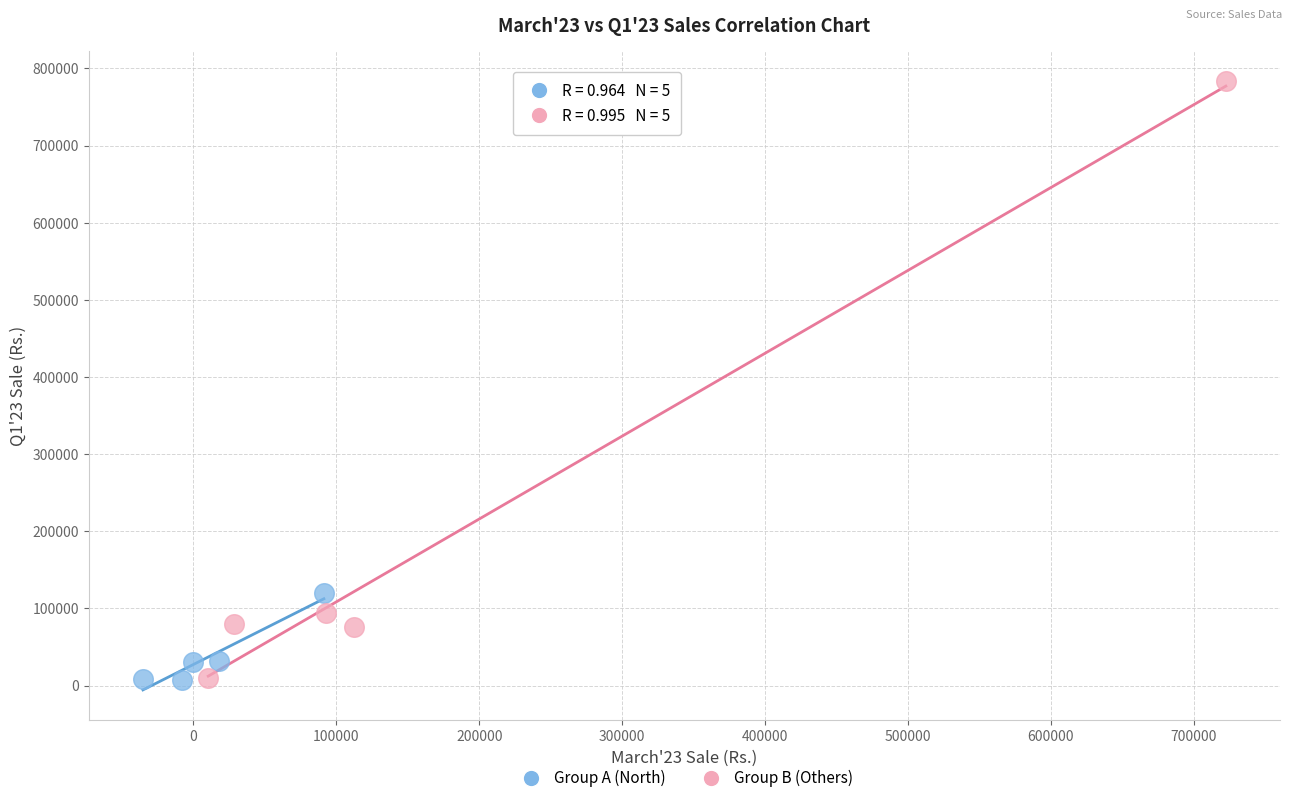

What are all the series names shown in the legend?

Group A (North), Group B (Others)